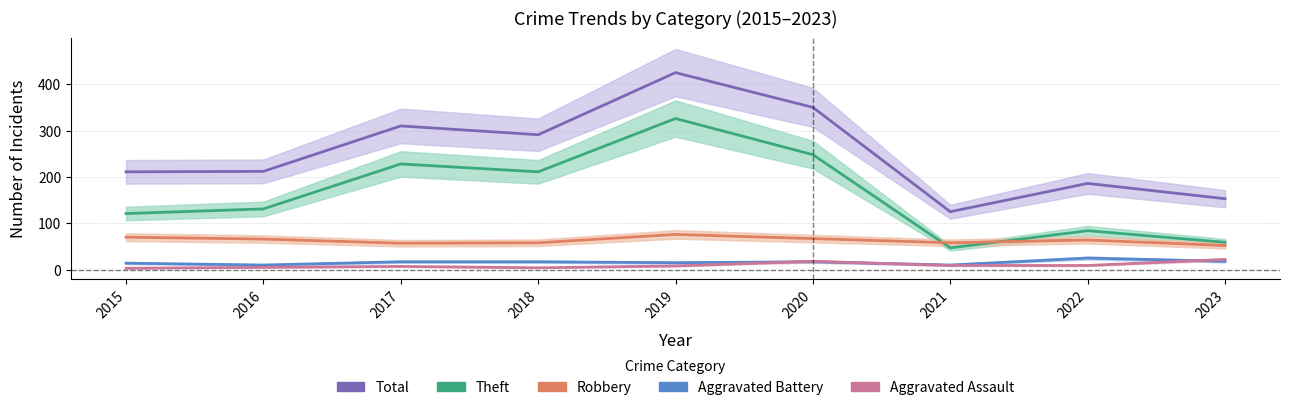

What is the spread (max minus min) of values at 2015?

208